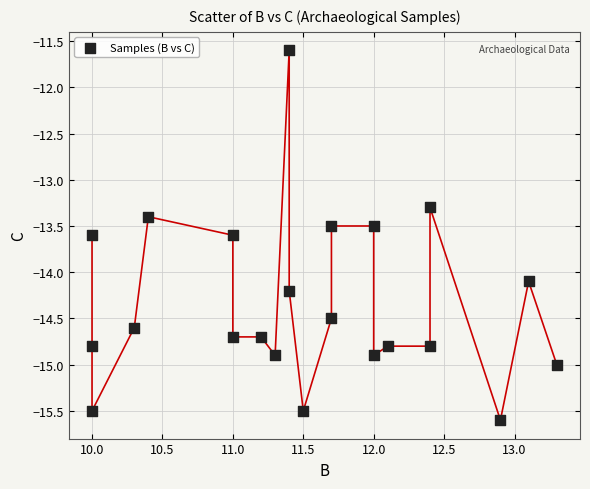

What is the range of X values (max minus min)?

3.3